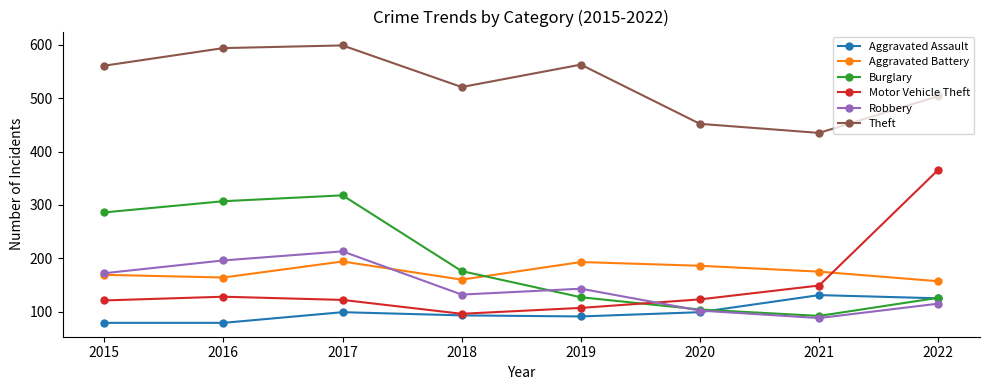

Is it true that Aggravated Assault equals 93 at 2018?

True